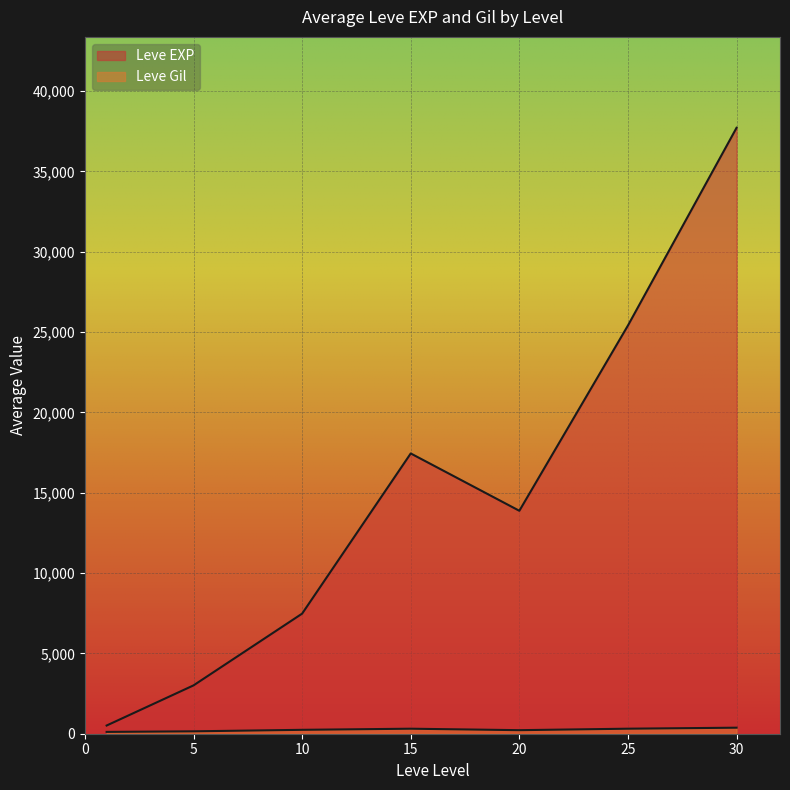

Does the chart display data point markers on the line(s)?

No